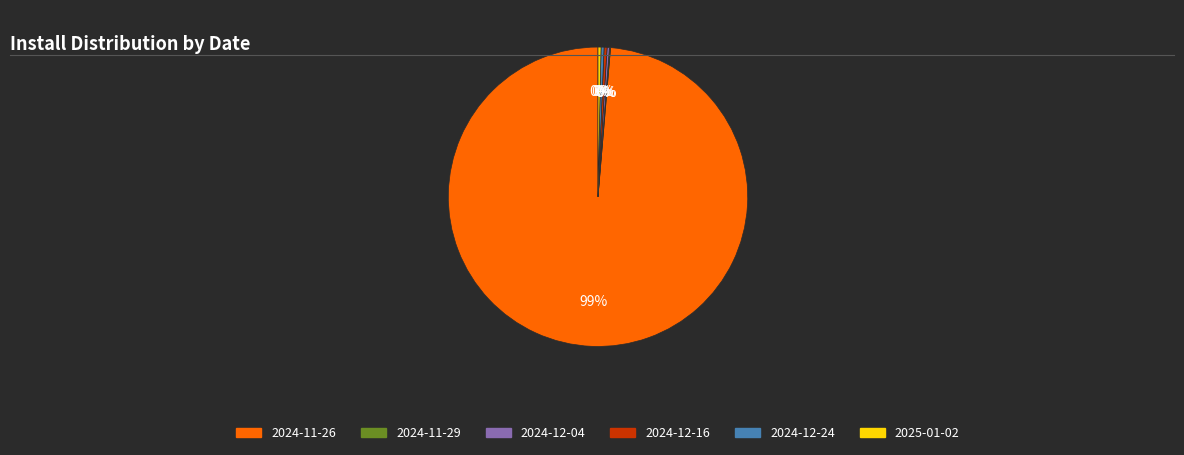

To the nearest percent, what portion does 2024-12-24 represent?

0%